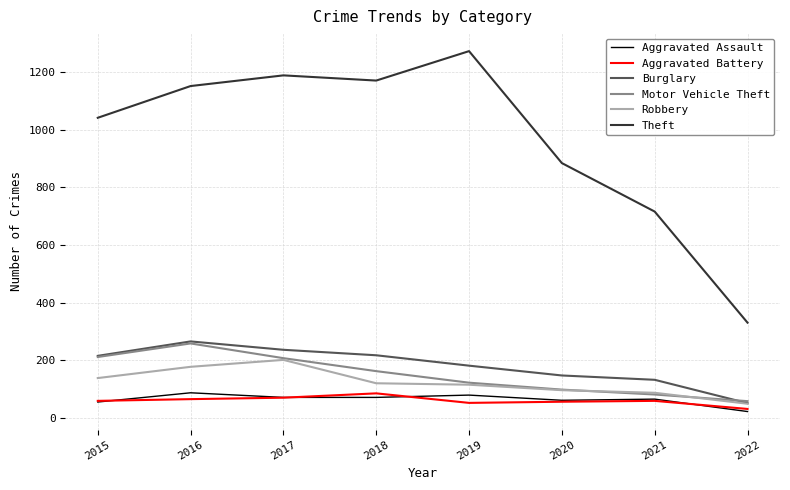

At how many categories does at least one series exceed 656?

7